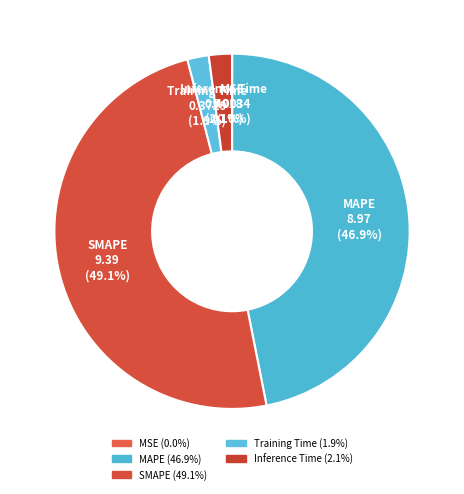

To the nearest percent, what is the difference between the MSE and Inference Time slice percentages?

2%